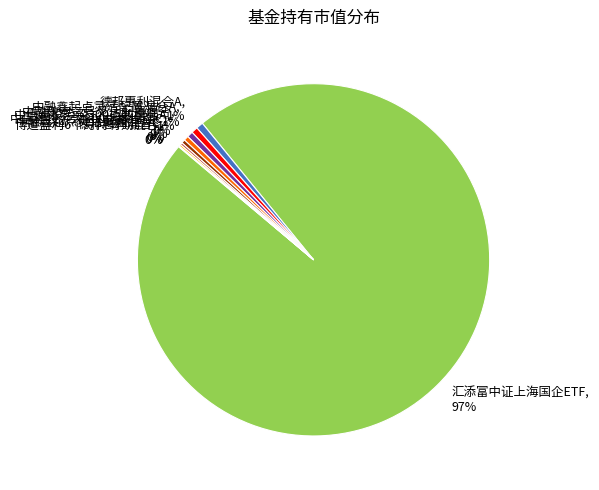

To the nearest percent, what percentage of the pie is 中融融安二号灵活配置混合?

1%